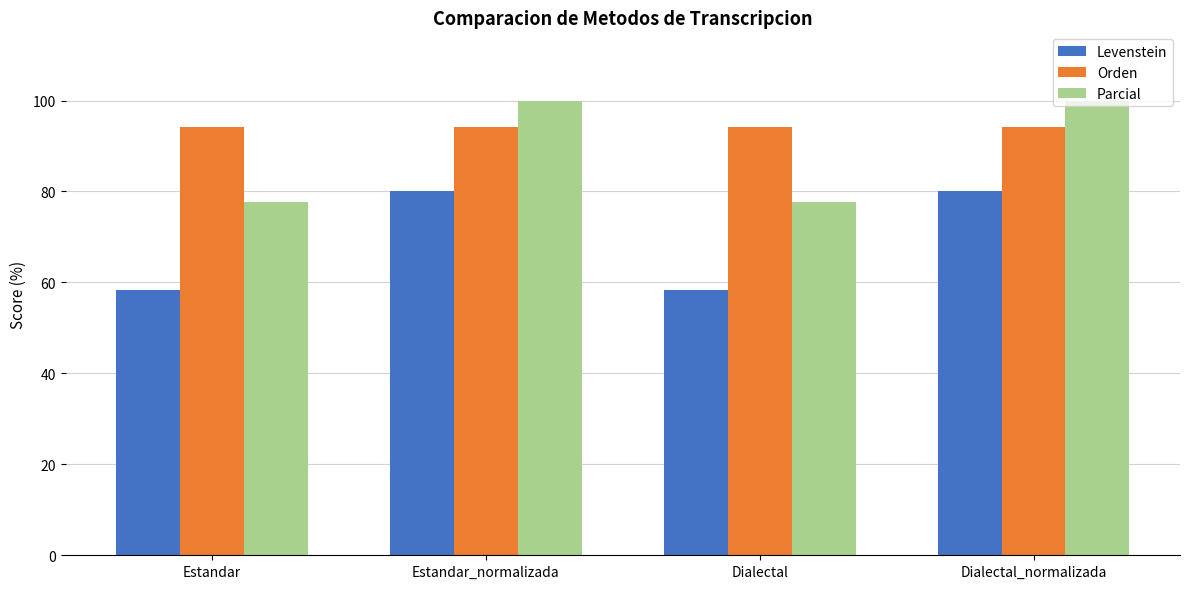

At how many categories does at least one series exceed 61?

4